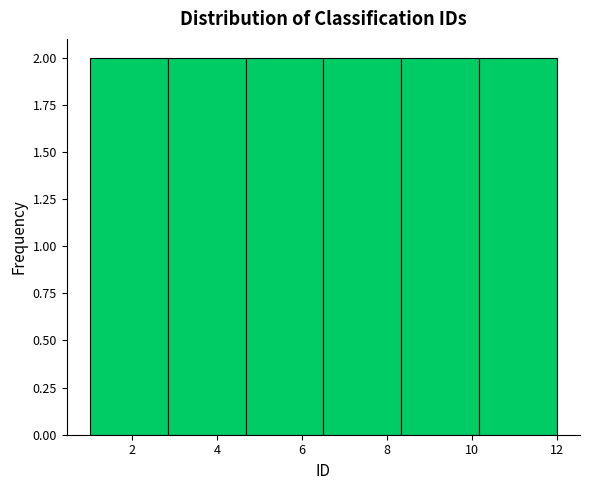

How tall is the bar that spans 6.6 to 8.4 on the x-axis? Neither the bar edges nor the heights are printed on the chart, so give them approximately, as read against the axes.

2